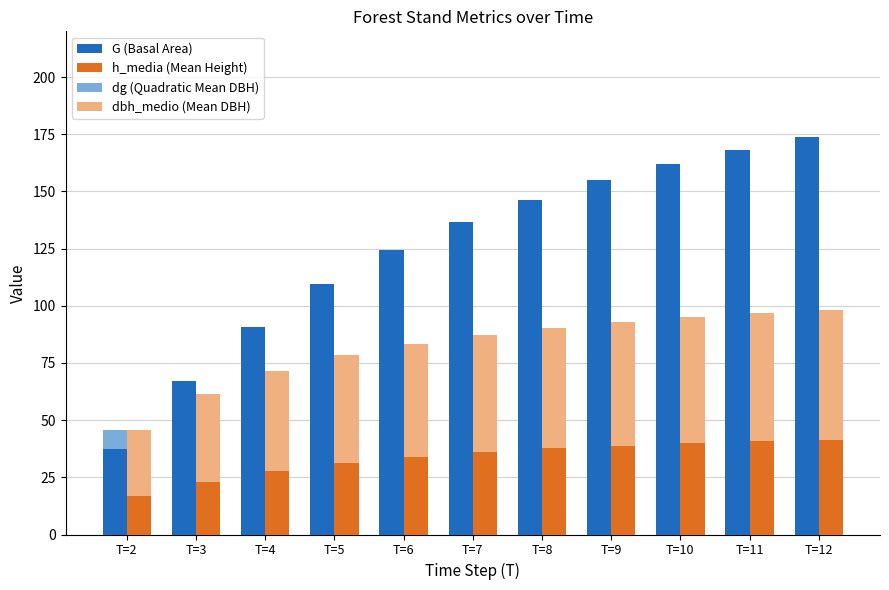

How many bars are there in total?

44